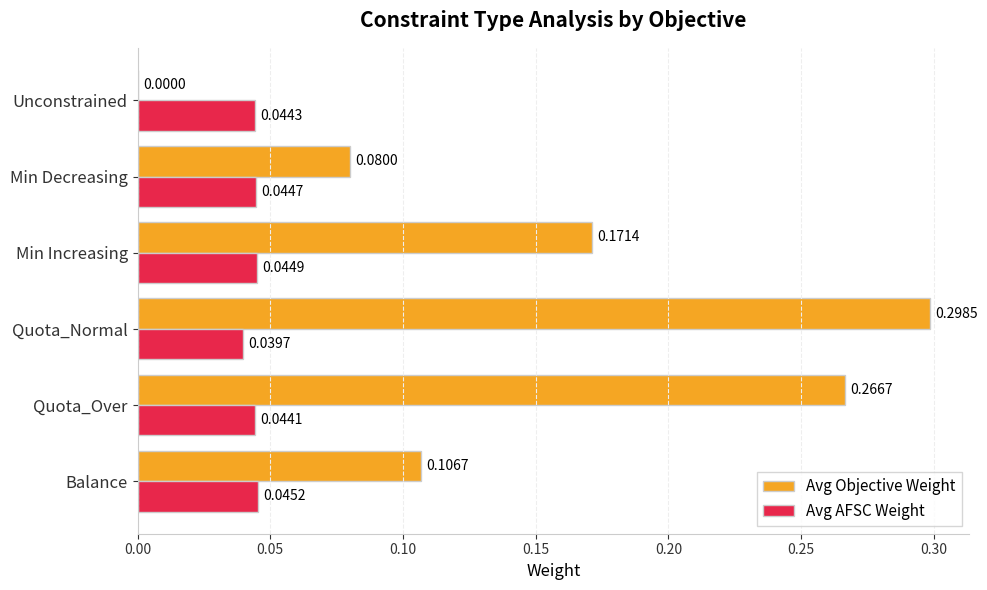

What is the sum of all Avg Objective Weight values?

0.9